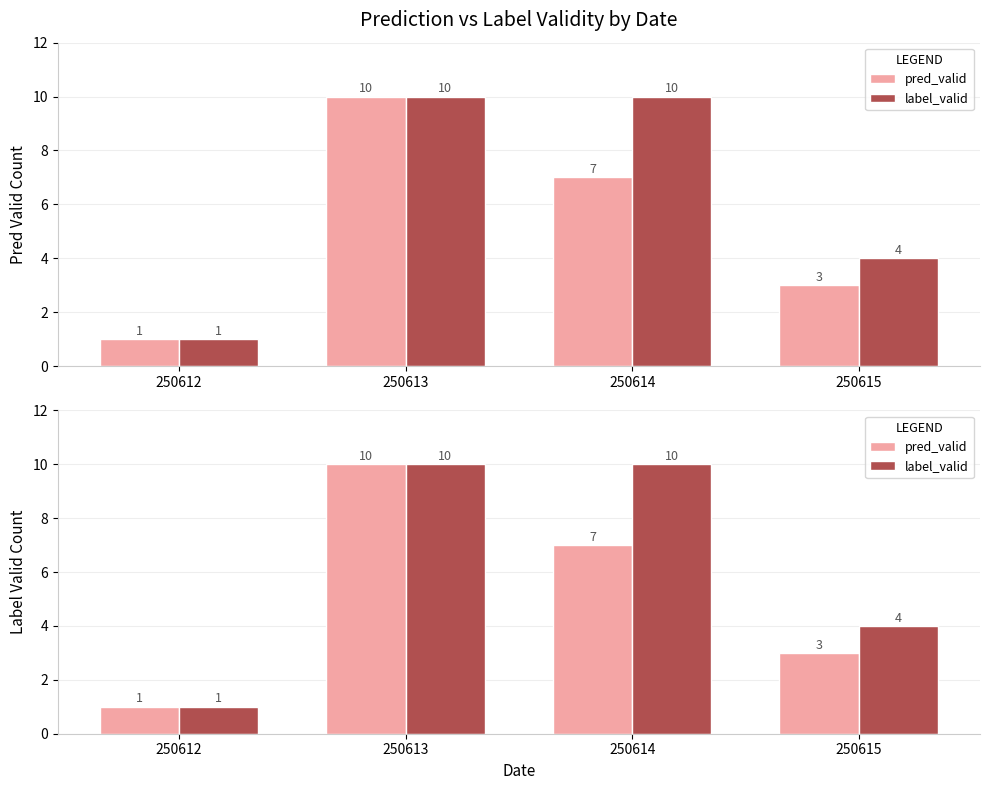

What is the total value across all series at 250612?

2